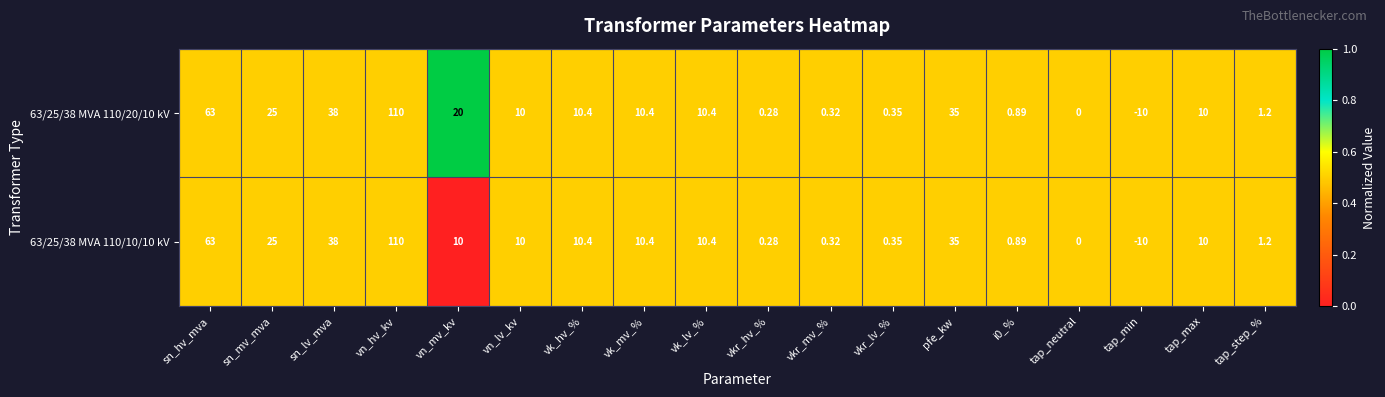

Which category has the lowest value across all series?

tap_min